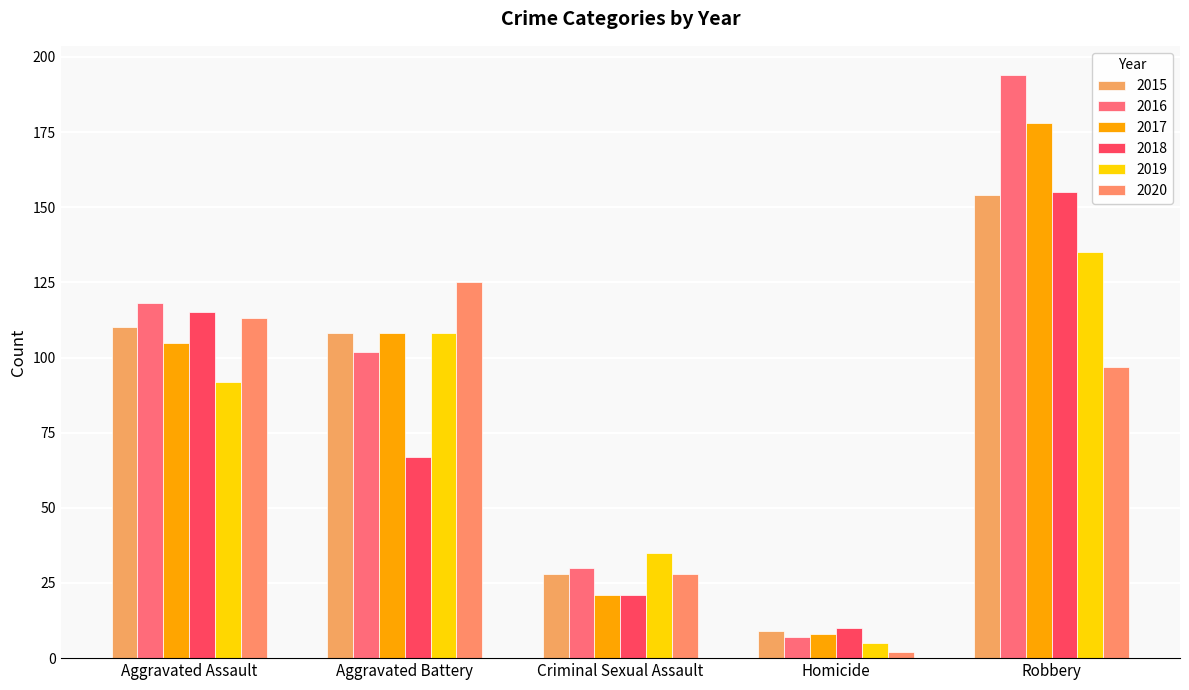

What is the difference between the highest and lowest values at Aggravated Battery?

58